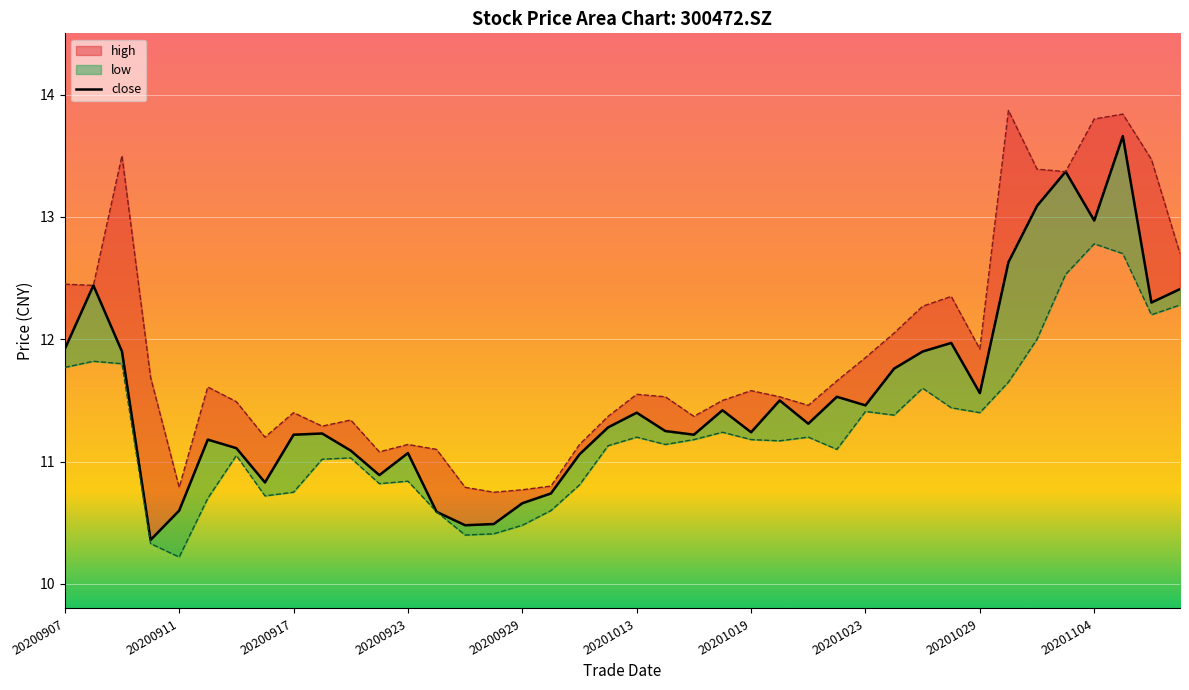

Is it true that the value at 13 is 10.6?

True